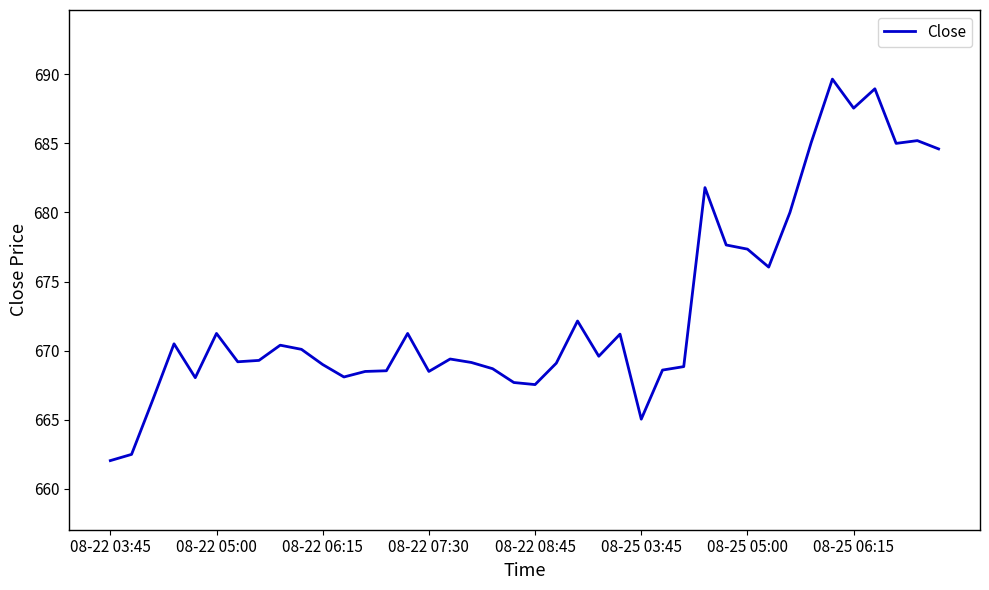

What is the greatest value displayed?

689.7